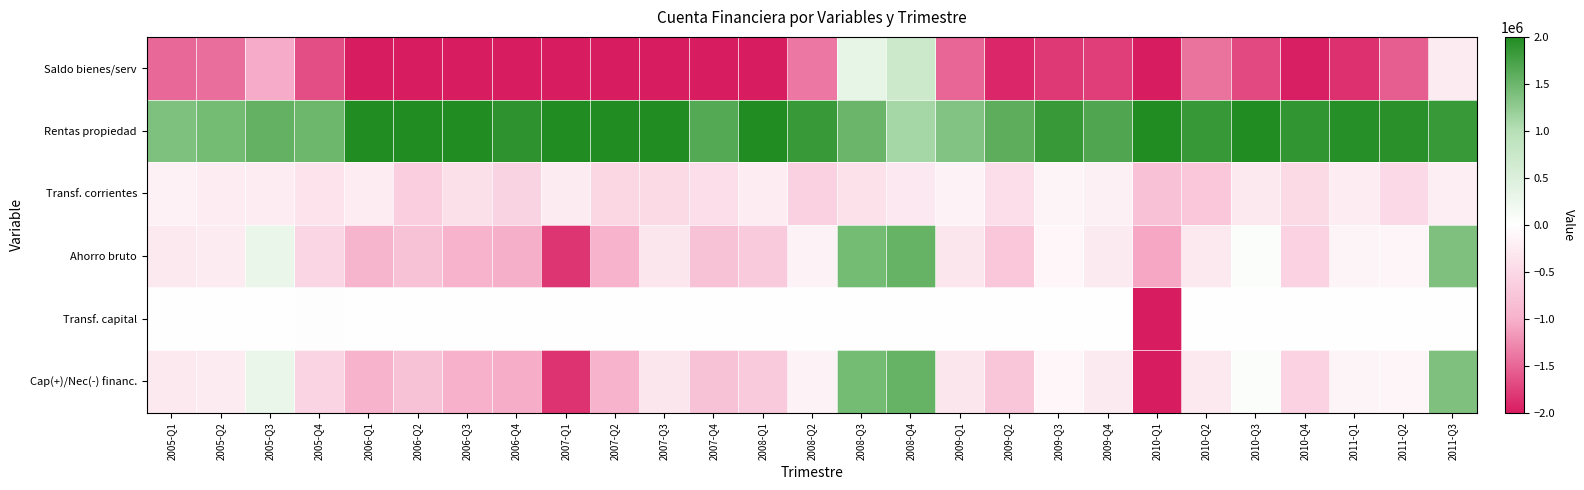

Which category has the lowest value across all series?

2010-Q1